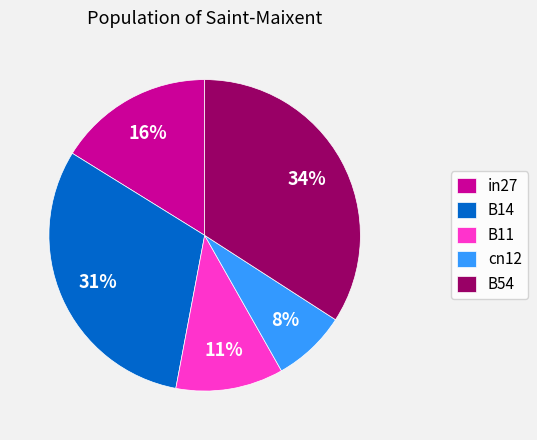

Which slice is the largest?

B54